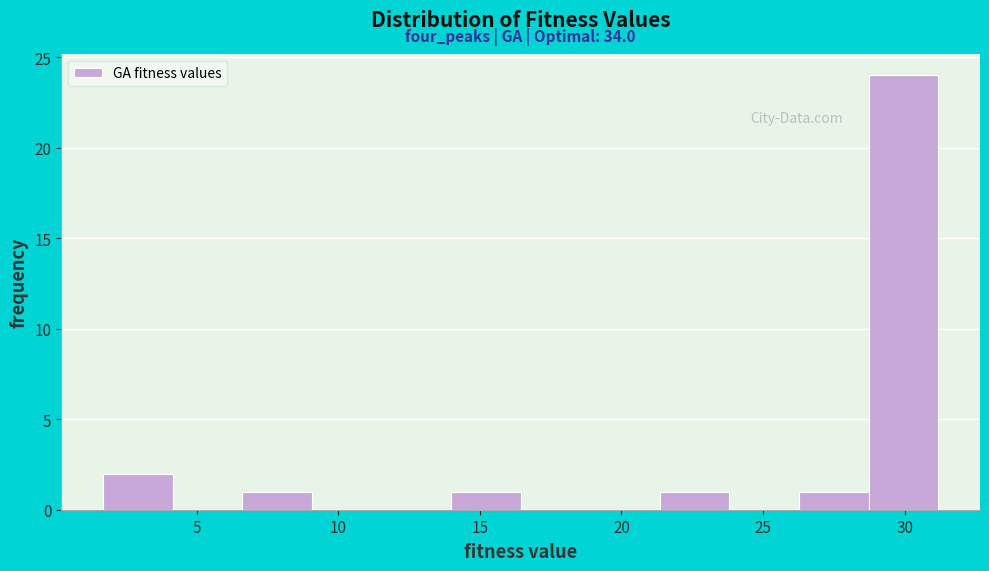

Which range on the x-axis has the tallest bar?

28.5 to 31.0